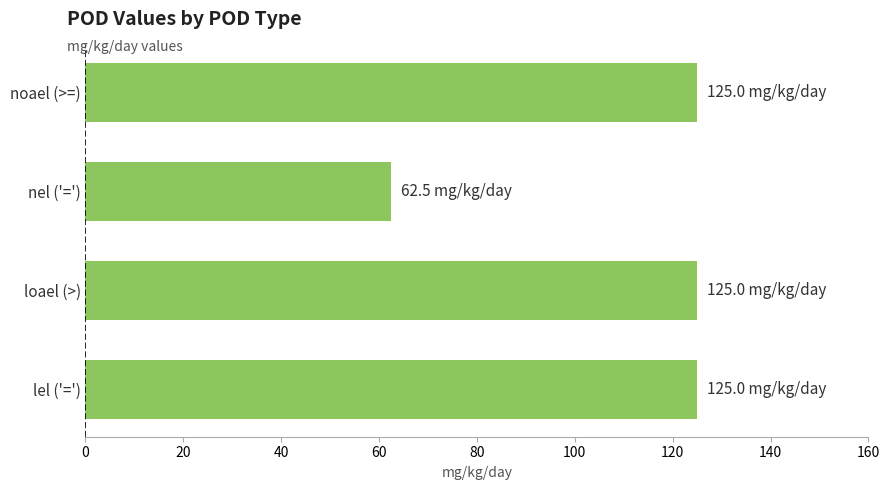

What is the difference between the values at lel ('=') and nel ('=')?

62.5